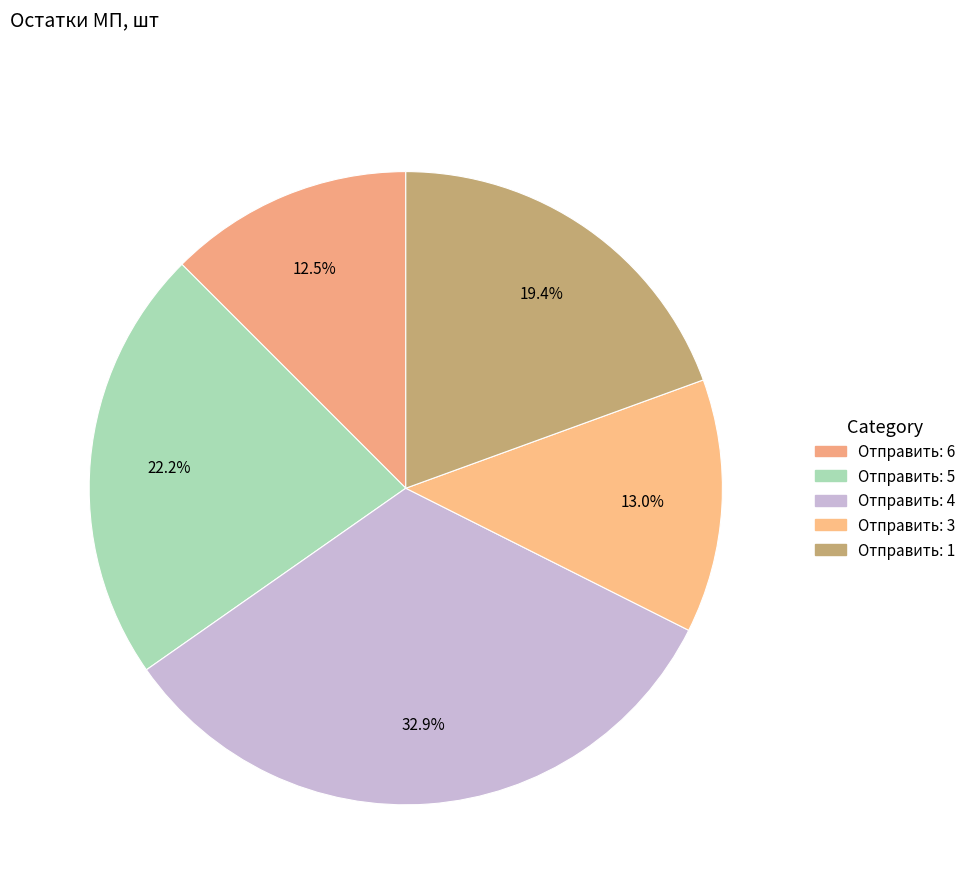

How many slices are in this pie chart?

5